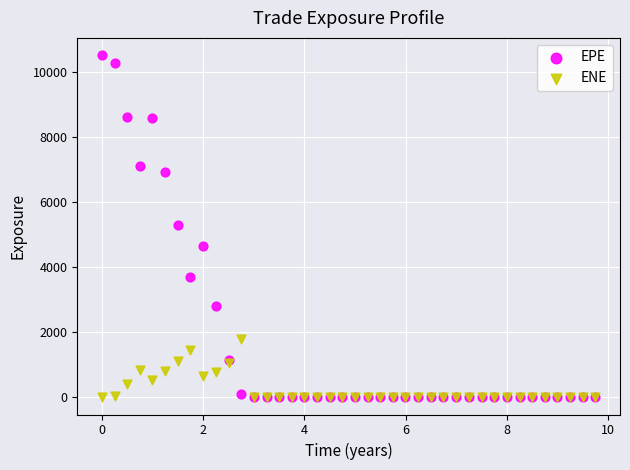

Which series reaches the maximum Y coordinate?

EPE